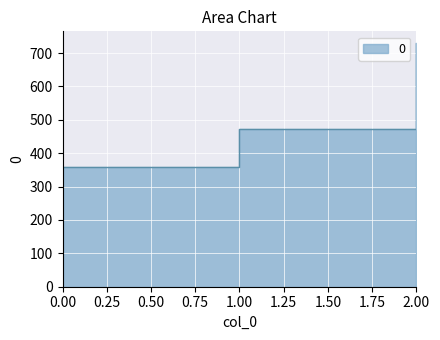

Rank the categories by value from lowest to highest.

0, 1, 2